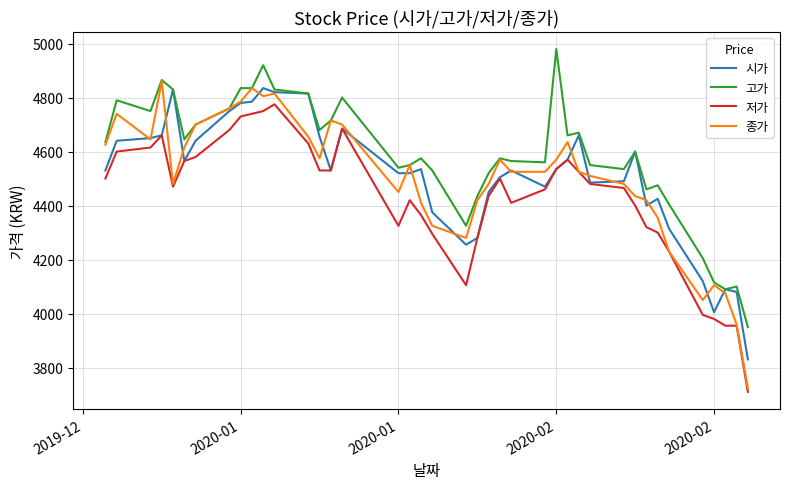

Which series has the widest spread of values?

종가